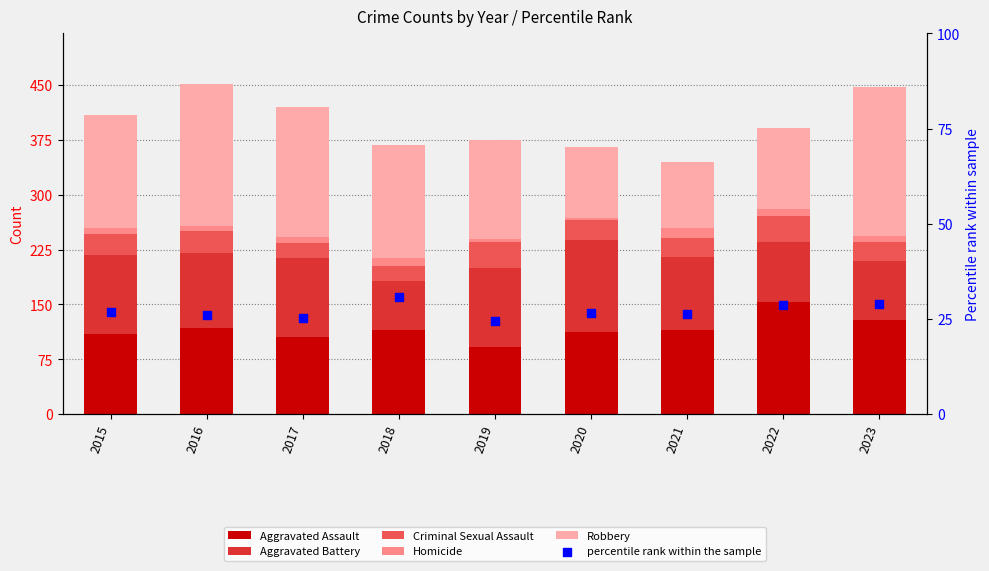

What are all the series names shown in the legend?

Aggravated Assault, Aggravated Battery, Criminal Sexual Assault, Homicide, Robbery, percentile rank within the sample